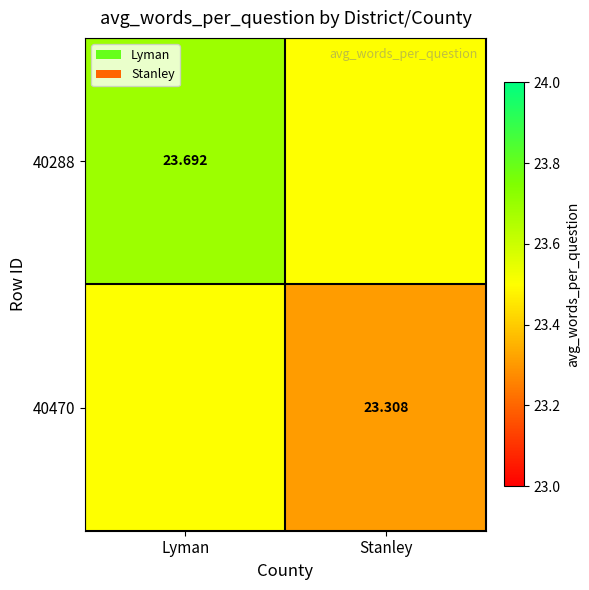

True or false: 40470 has a value of 23.5 at Lyman.

True